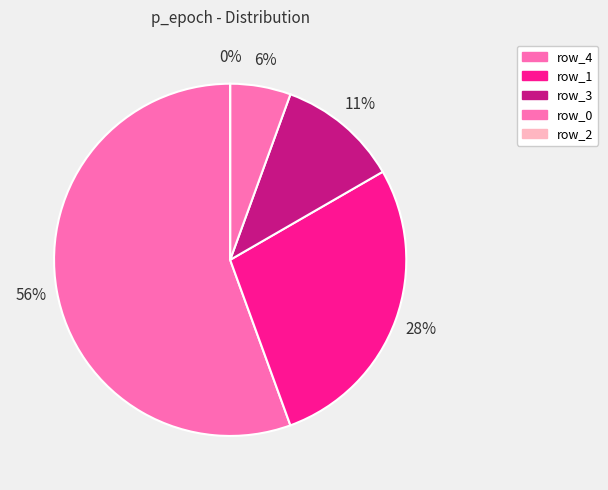

To the nearest percent, what portion does row_3 represent?

11%